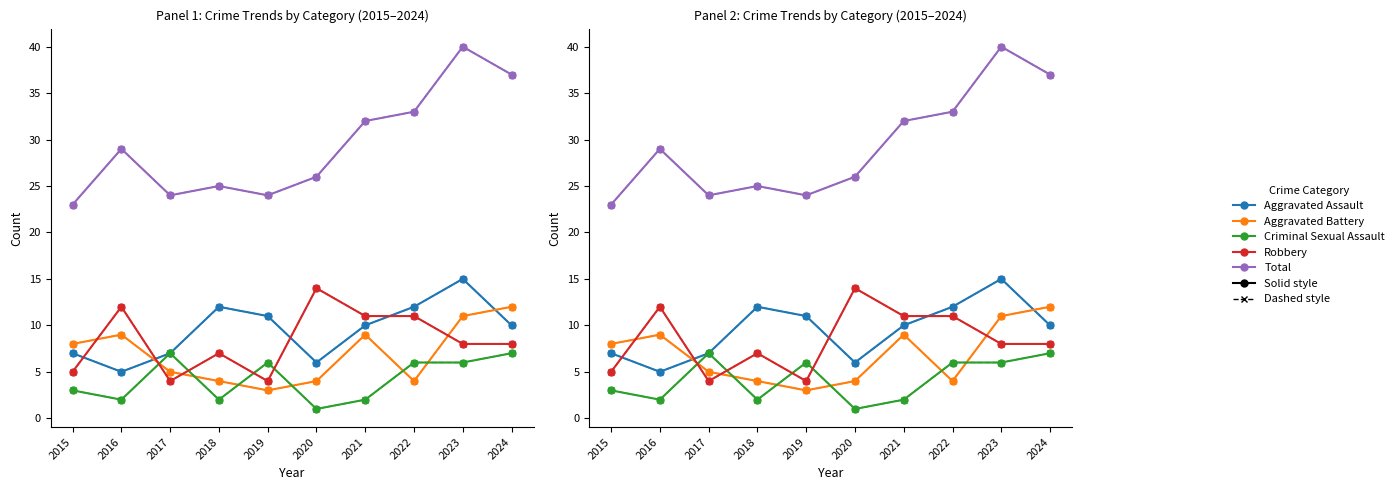

List the labels in order of Robbery value, smallest first.

2017, 2019, 2015, 2018, 2023, 2024, 2021, 2022, 2016, 2020